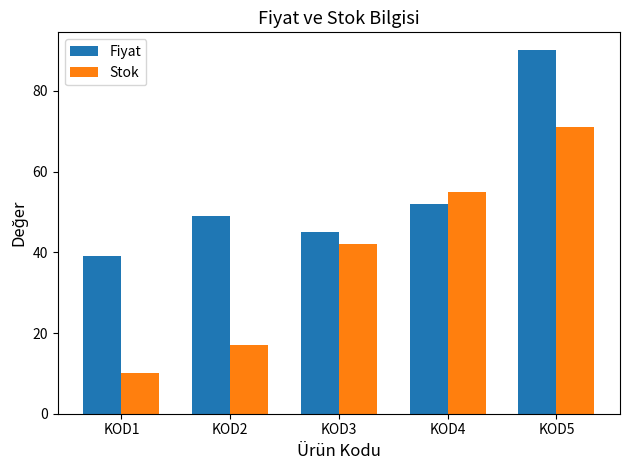

Between KOD1 and KOD4, which series saw the biggest shift?

Stok